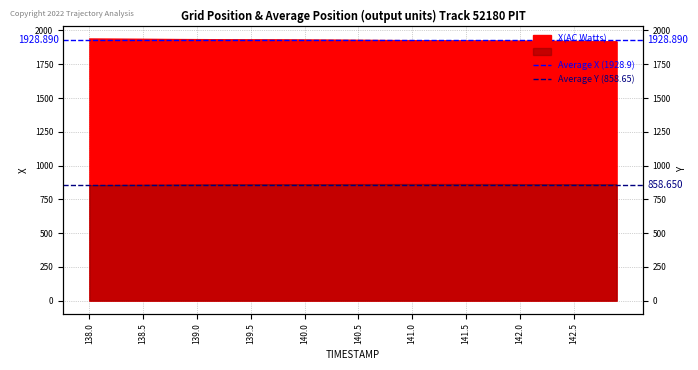

At 138.0, list the series in order from smallest to largest.

Average Y (858.65), Average X (1928.9)